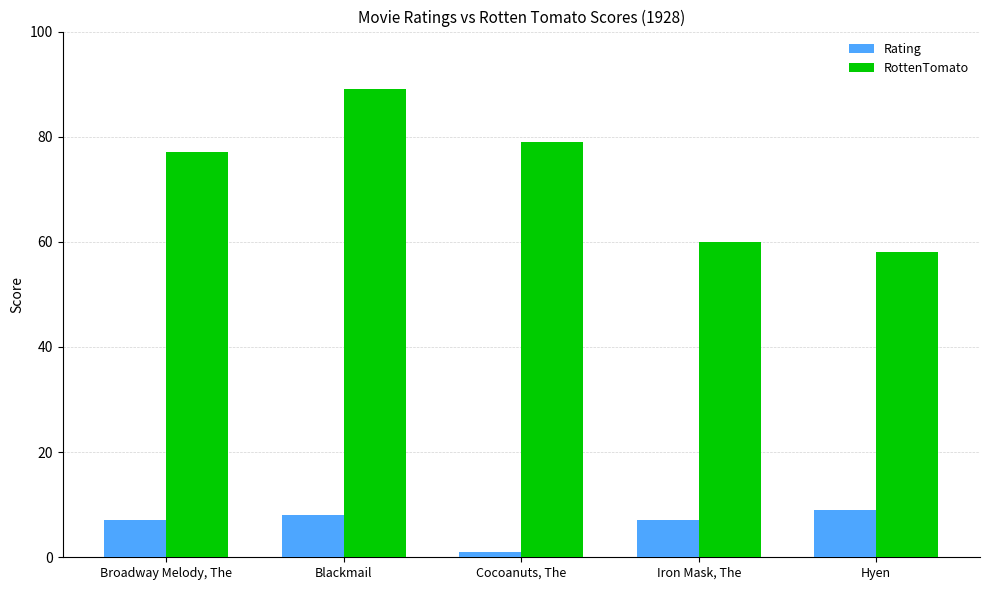

List the labels in order of RottenTomato value, smallest first.

Hyen, Iron Mask, The, Broadway Melody, The, Cocoanuts, The, Blackmail